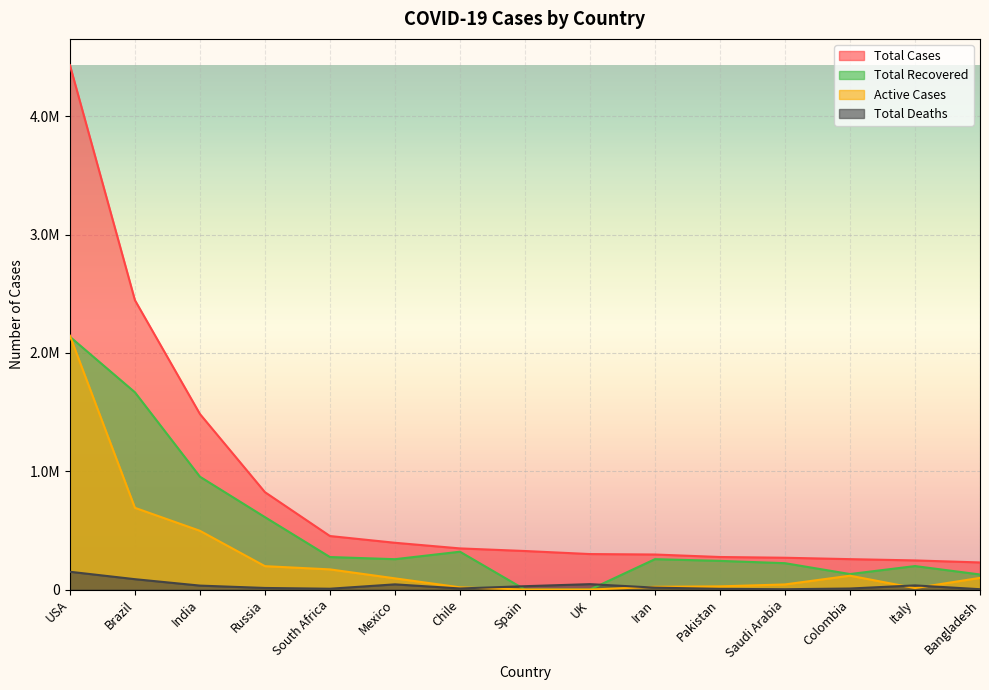

Which has a higher value, Chile or Italy?

Chile